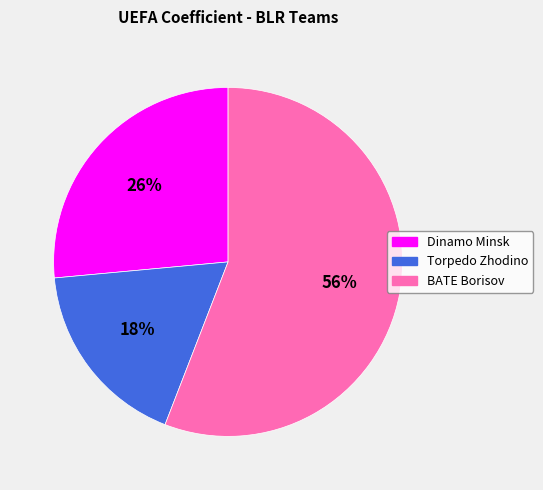

Count the number of slices in the pie.

3